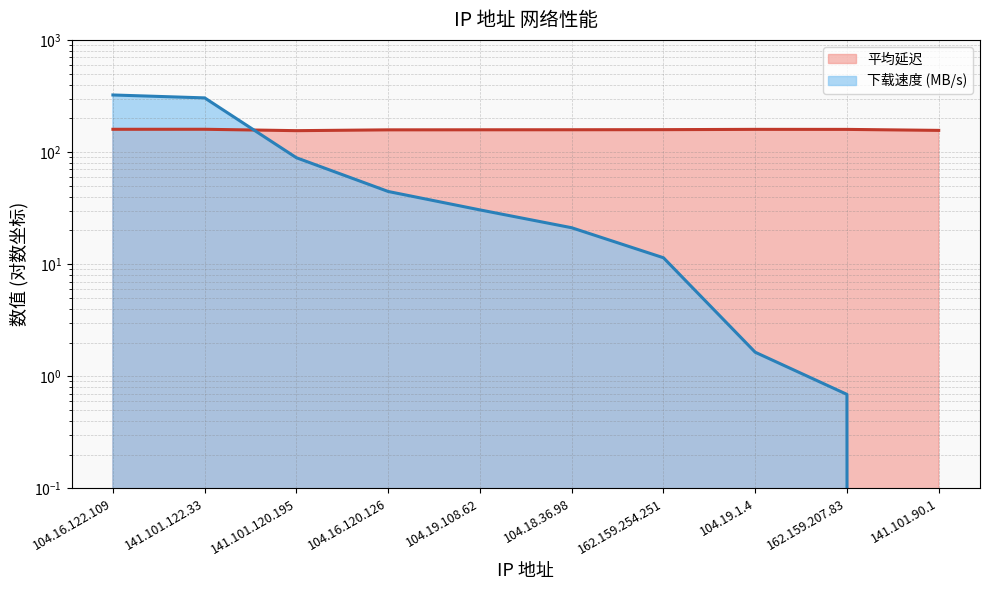

At which category does the chart reach its minimum across all series?

141.101.90.1